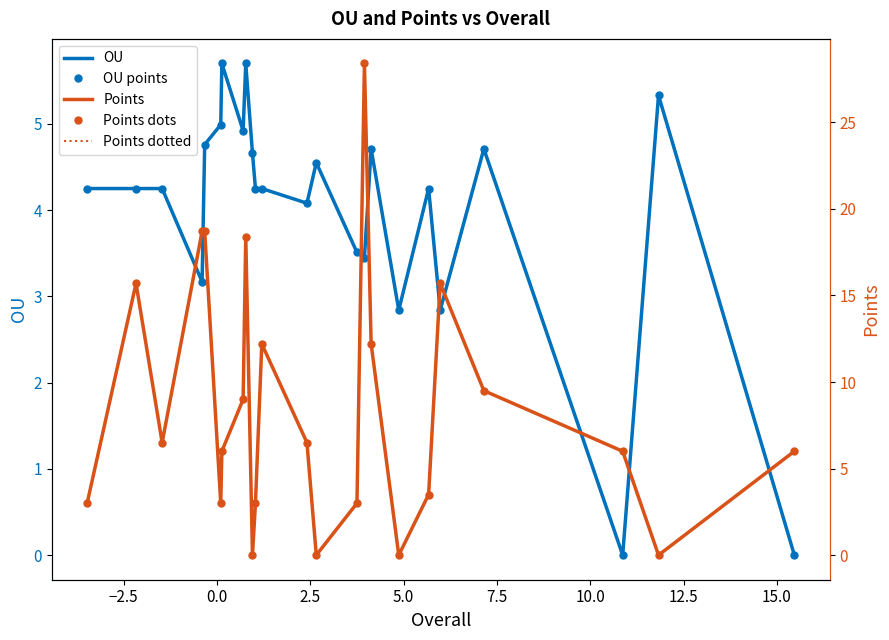

How many values in OU points are above zero?

22